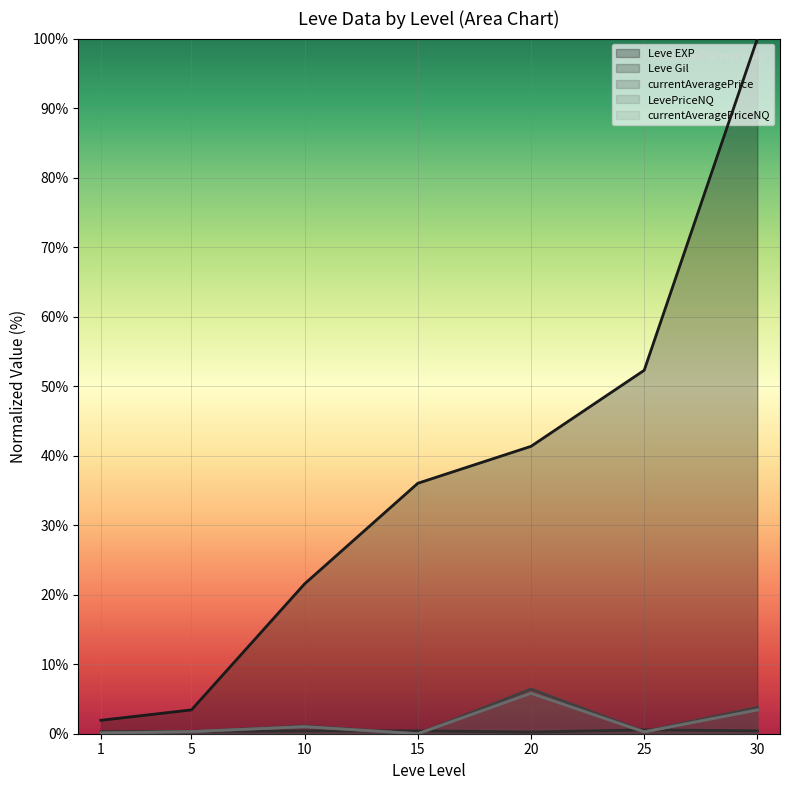

How many distinct data groups are displayed?

5